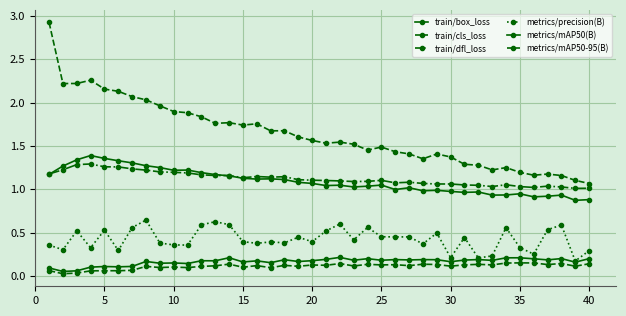

How many categories are shown in the chart?

40